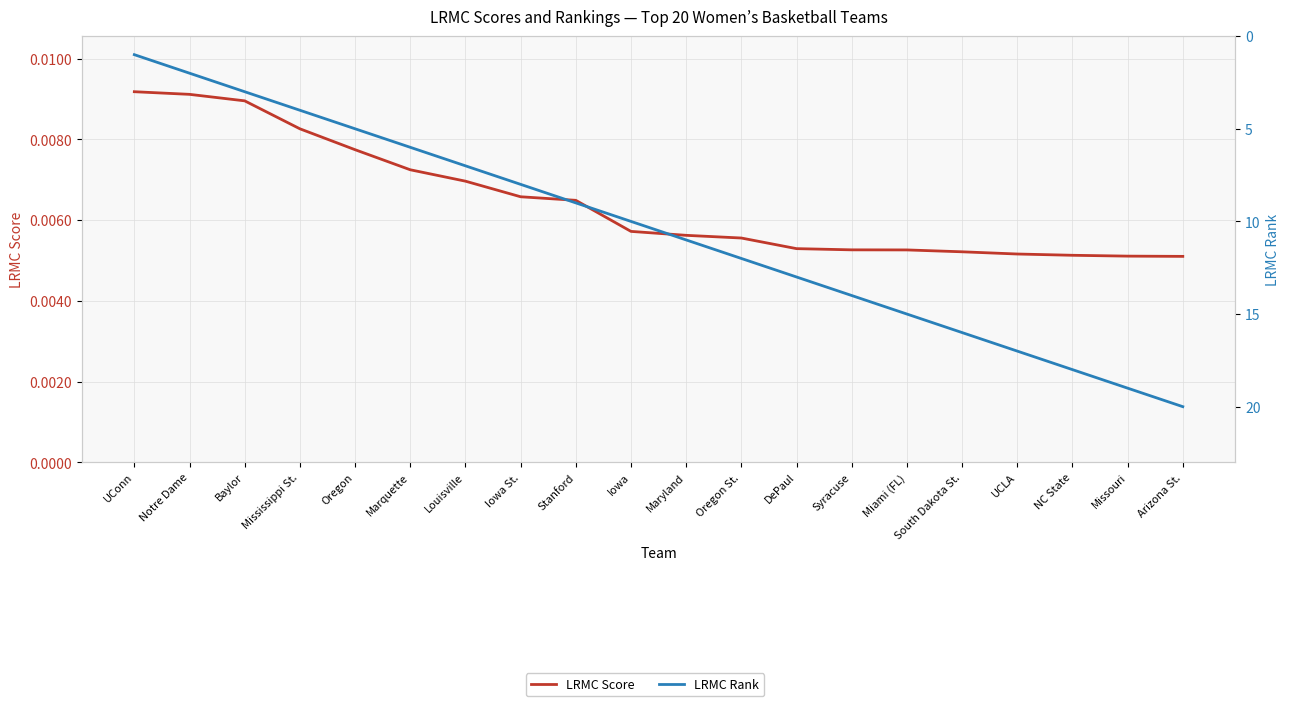

What are all the series names shown in the legend?

LRMC Score, LRMC Rank